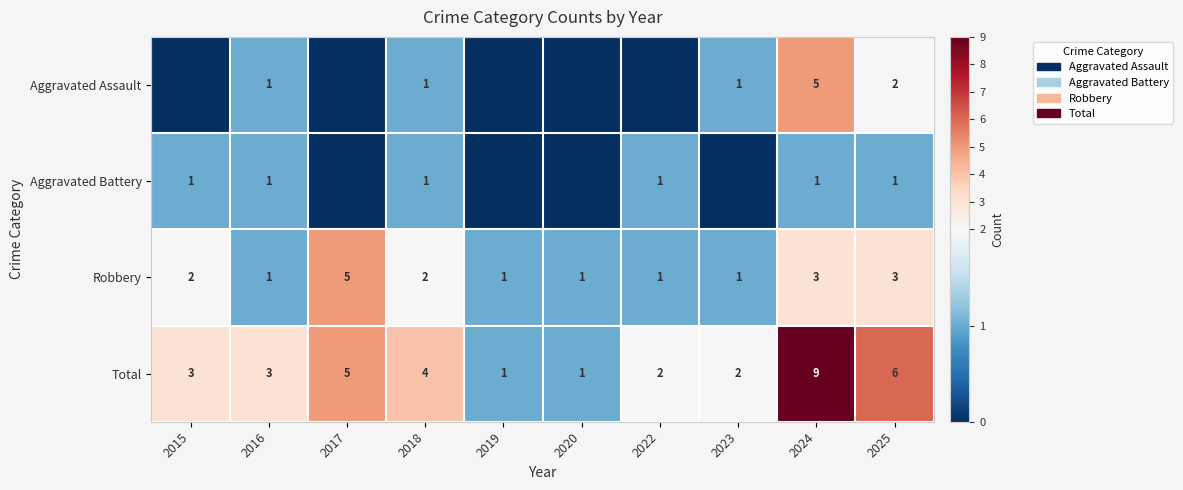

What is the difference between the second highest and second lowest values in the Total series?

5